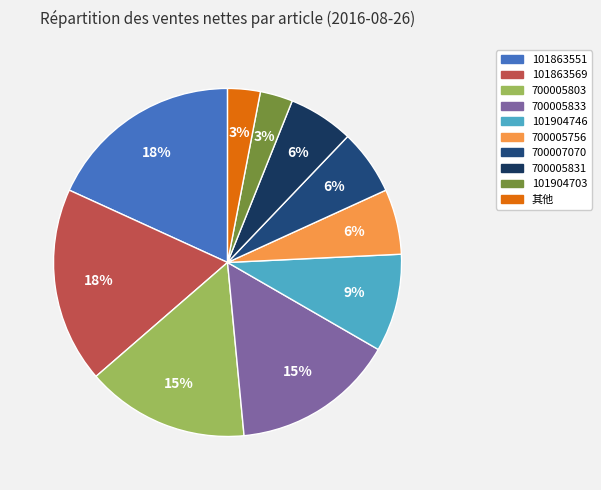

Count the number of slices in the pie.

10